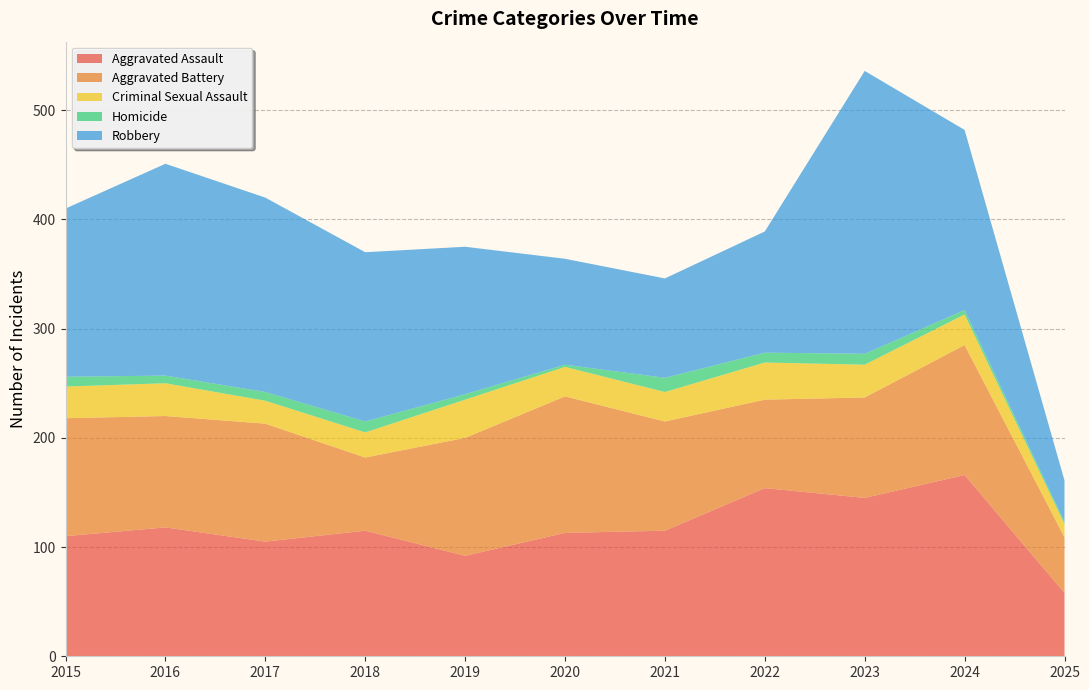

Reading right to left, list all the values displayed in this chart.

Aggravated Assault: 2025=58	2024=166	2023=145	2022=154	2021=115	2020=113	2019=92	2018=115	2017=105	2016=118	2015=110
Aggravated Battery: 2025=51	2024=119	2023=92	2022=81	2021=100	2020=125	2019=108	2018=67	2017=108	2016=102	2015=108
Criminal Sexual Assault: 2025=12	2024=28	2023=30	2022=34	2021=27	2020=27	2019=35	2018=23	2017=21	2016=30	2015=29
Homicide: 2025=2	2024=4	2023=10	2022=9	2021=13	2020=2	2019=5	2018=10	2017=8	2016=7	2015=9
Robbery: 2025=38	2024=165	2023=259	2022=111	2021=91	2020=97	2019=135	2018=155	2017=178	2016=194	2015=154